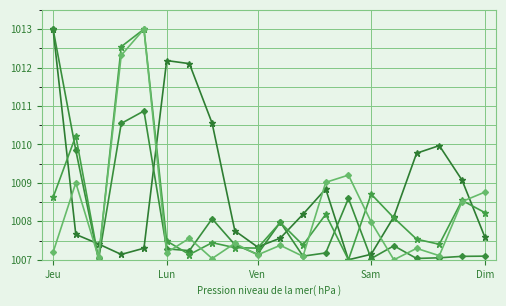

What is the greatest value displayed?

1013.0